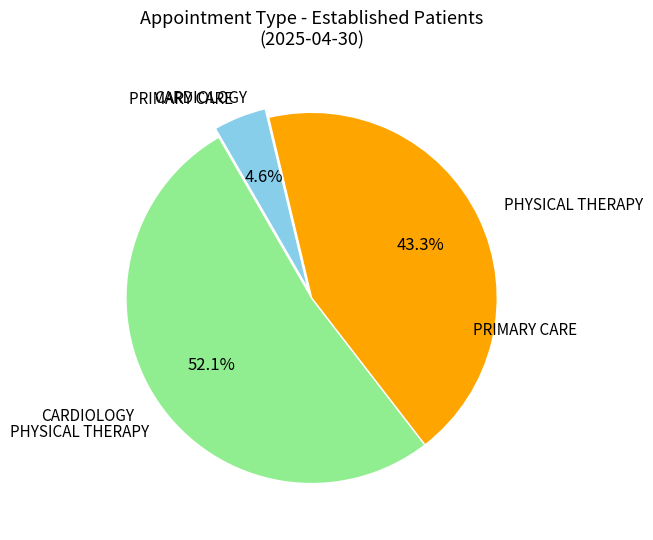

Is it true that PRIMARY CARE is 5% of the pie?

True